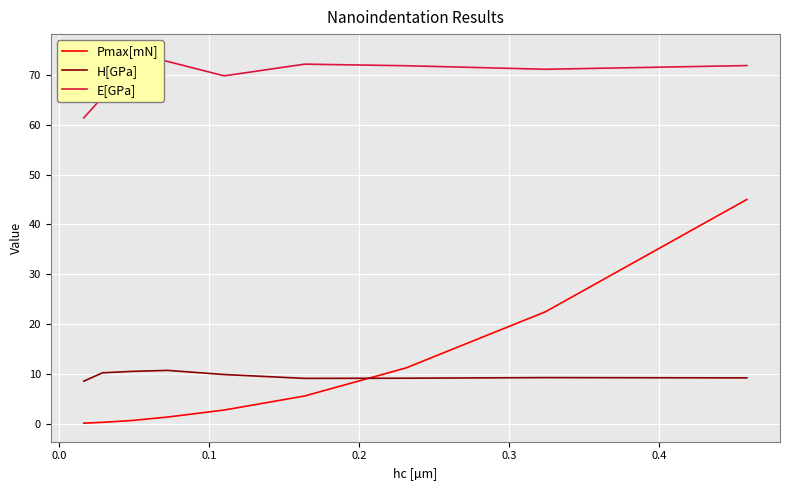

Reading left to right, transcribe all the data shown in this chart.

Pmax[mN]: 0.2	0.3	0.7	1.4	2.8	5.6	11.2	22.5	45.0
H[GPa]: 8.6	10.3	10.5	10.8	9.9	9.2	9.2	9.3	9.3
E[GPa]: 61.4	65.5	74.4	72.6	69.8	72.1	71.8	71.1	71.8